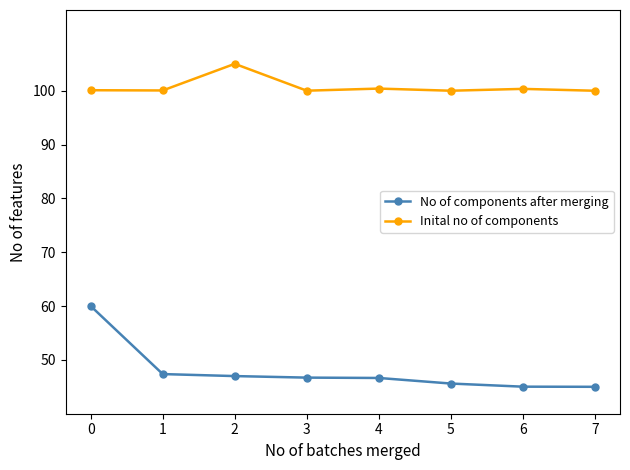

Where is the first local maximum for Inital no of components?

2